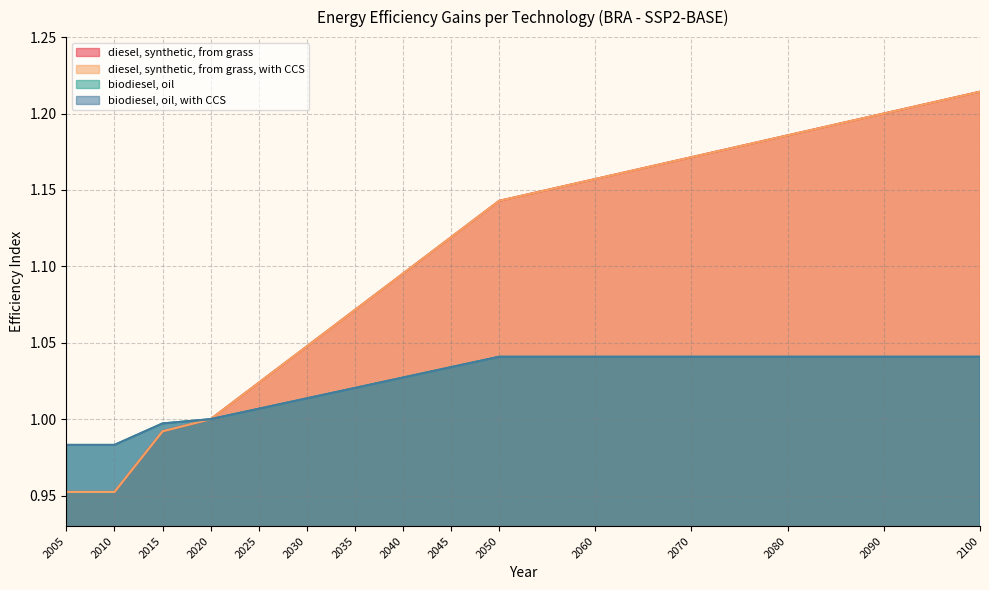

True or false: diesel, synthetic, from grass has a value of 1.8 at 2045.

False